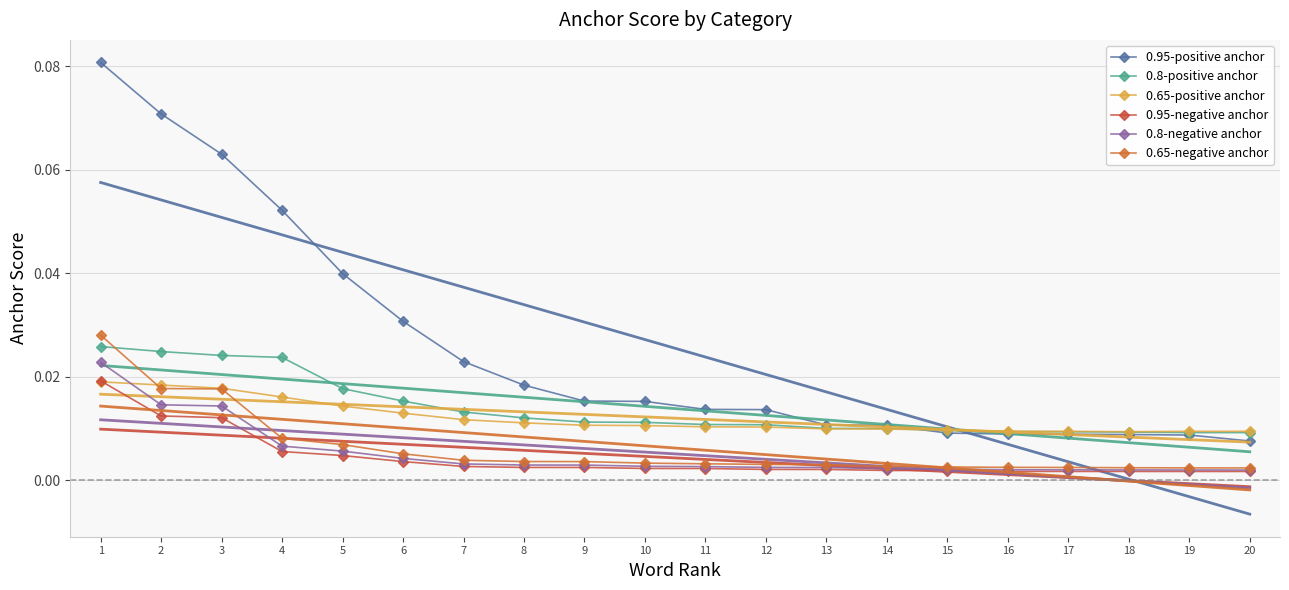

List the series in order of their peak value, highest first.

0.95-positive anchor, 0.65-negative anchor, 0.8-positive anchor, 0.8-negative anchor, 0.95-negative anchor, 0.65-positive anchor